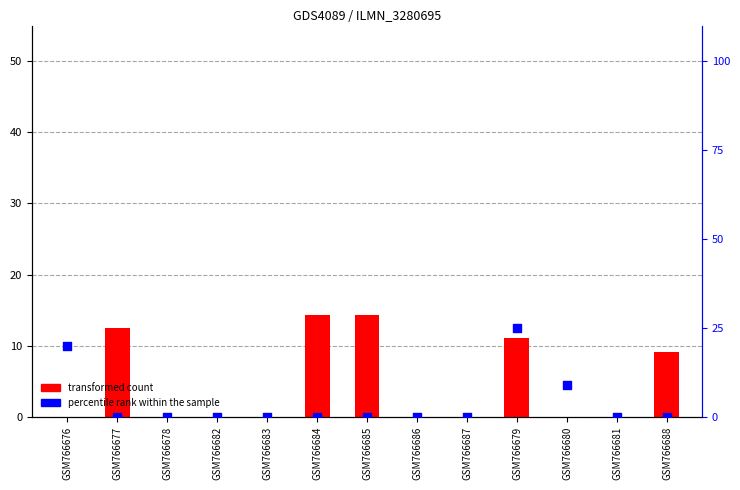

Is the value of percentile rank within the sample at GSM766681 greater than the value of transformed count at GSM766684?

No